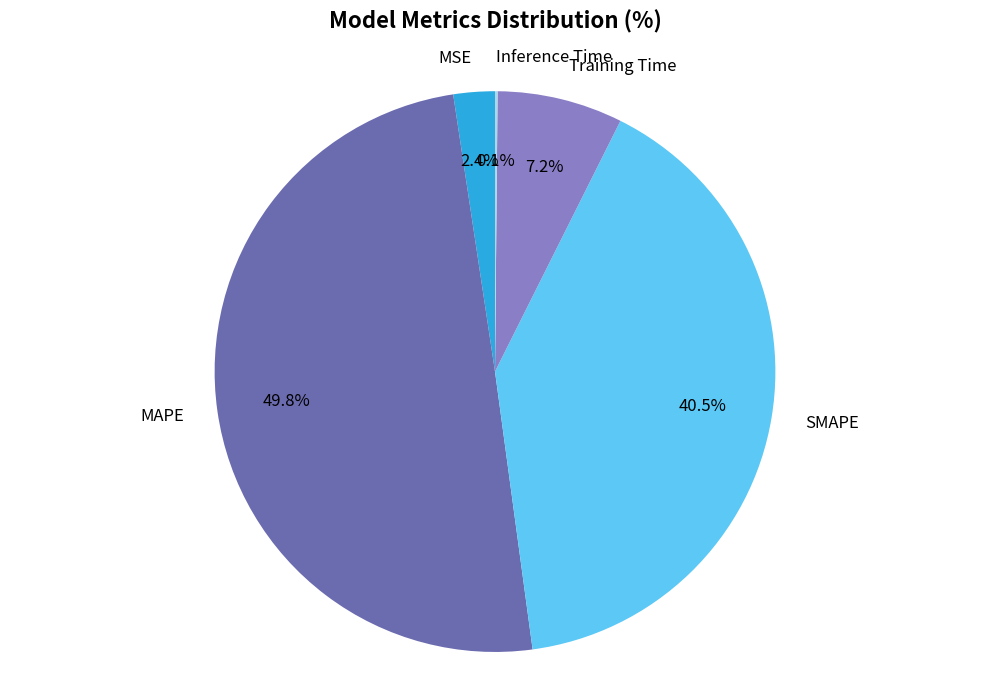

Does SMAPE represent more than half of the total?

No